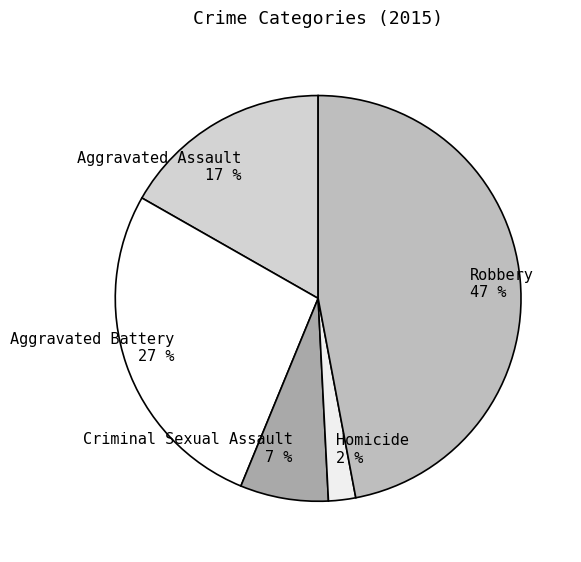

What is the smallest slice in the pie chart?

Homicide